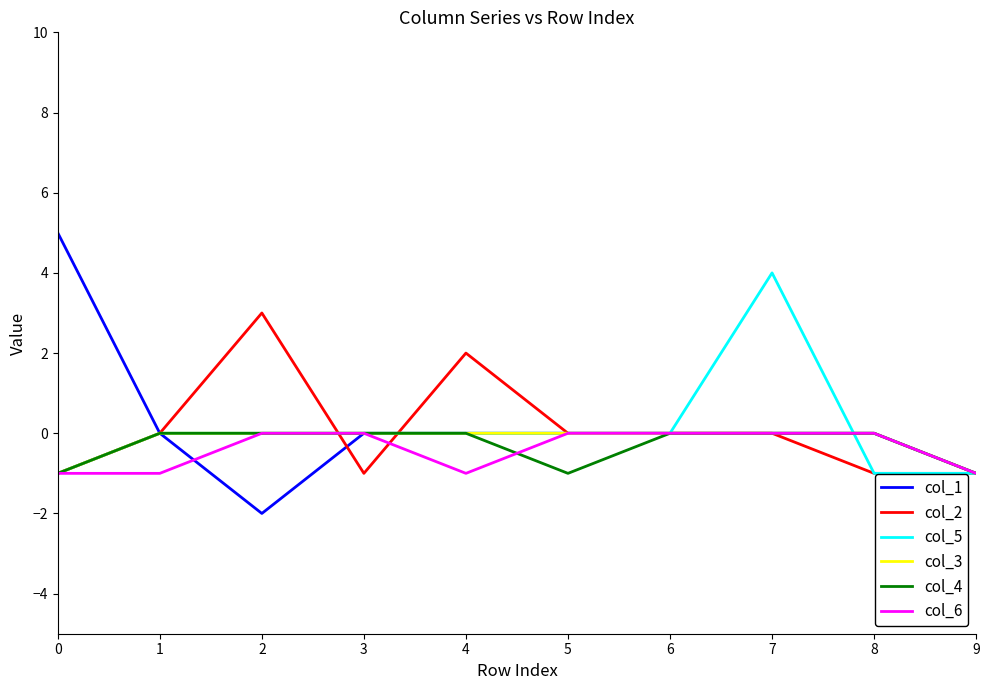

What is the maximum value shown in the chart?

5